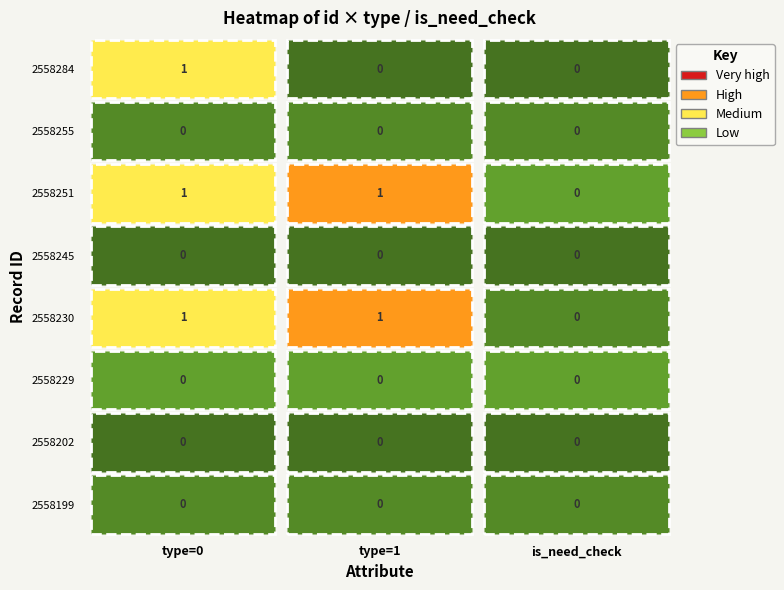

What is the total value across all series at 1?

2